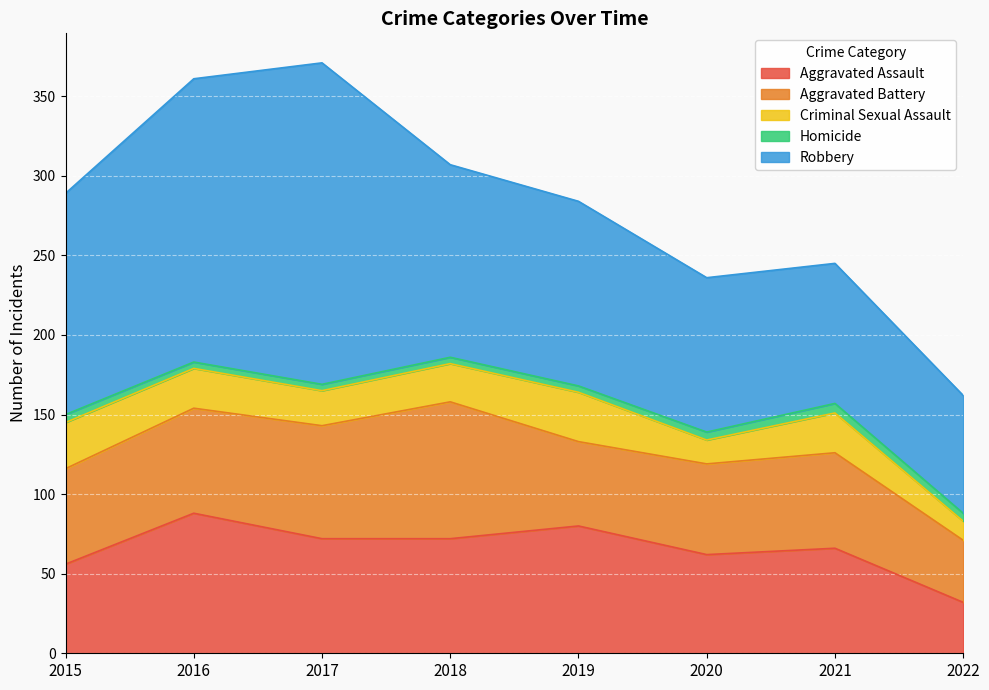

How many values in the Robbery series exceed 121?

3